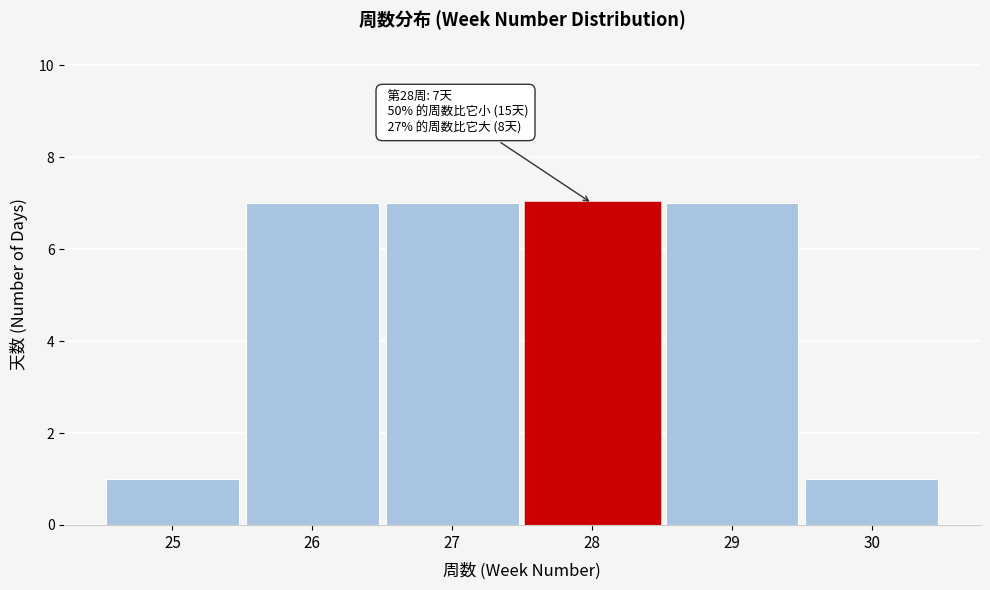

Reading right to left, list all the values displayed in this chart.

30=1	29=7	28=7	27=7	26=7	25=1